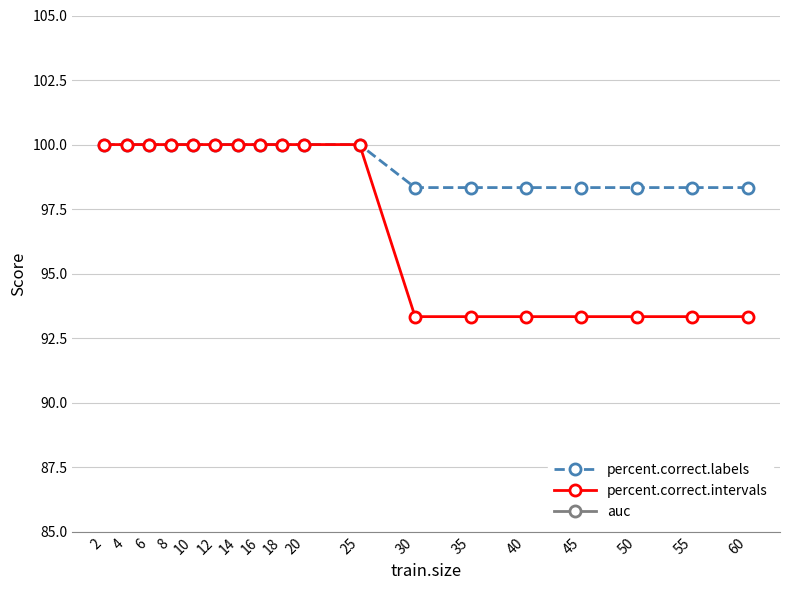

True or false: percent.correct.intervals has more than 2 interior local peaks.

False